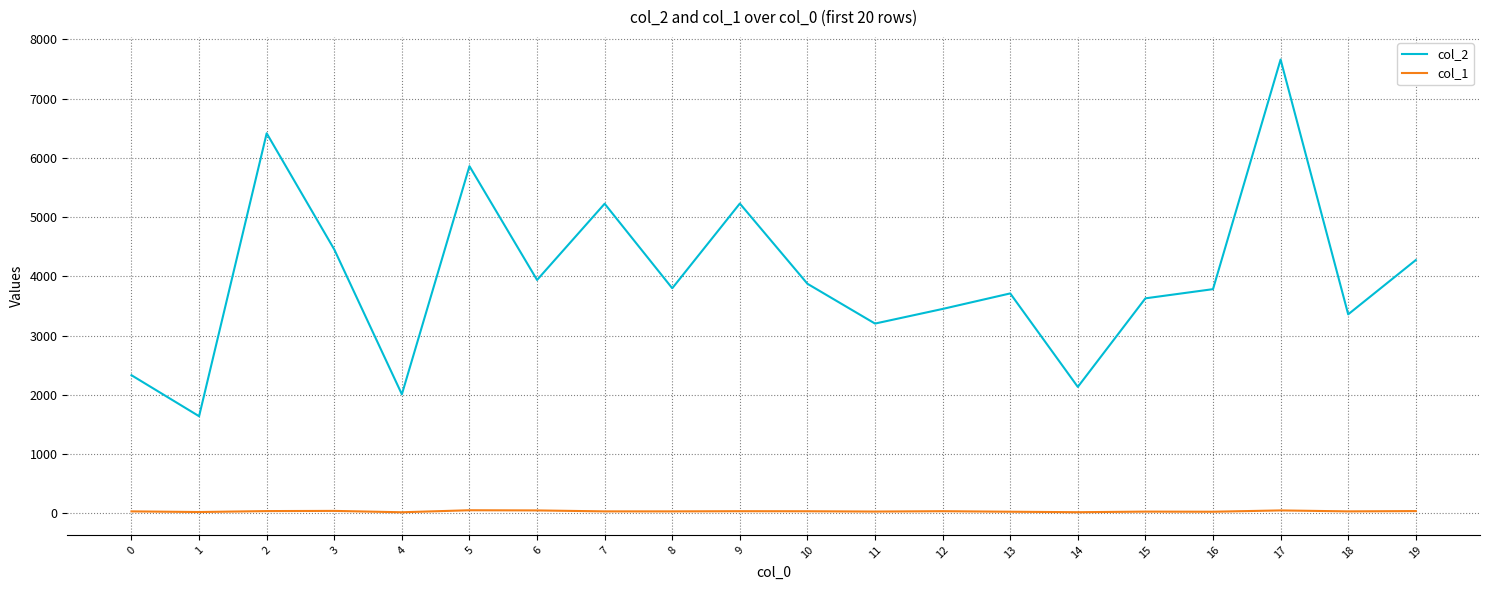

What is the difference between the maximum and minimum values in the col_1 series?

34